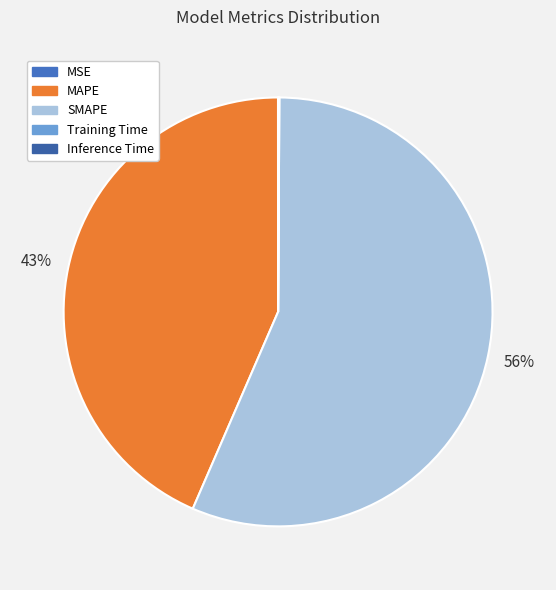

Which slice is the smallest?

MSE